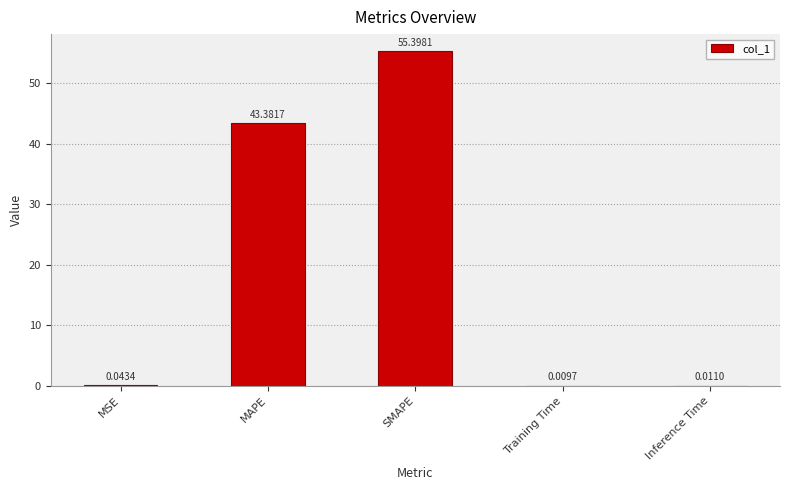

What is the sum of the values at MSE and SMAPE?

55.4